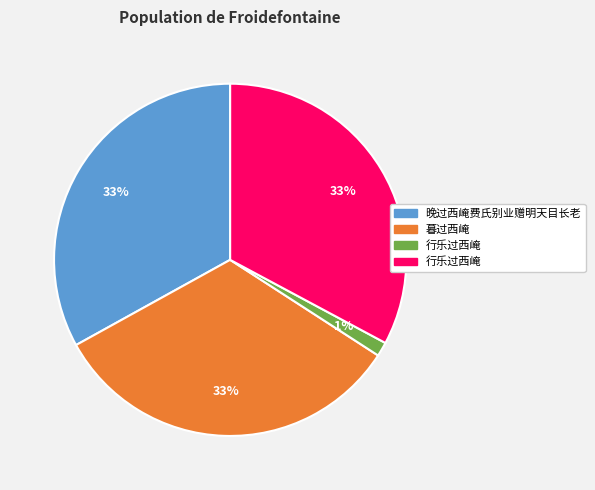

To the nearest percent, what is the average slice percentage?

25%